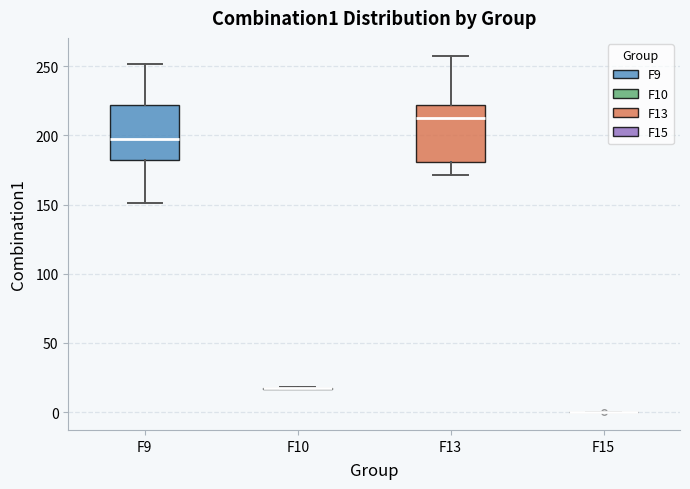

Reading left to right, transcribe this box plot: for each box, give where its median line is, the range the box spans, and where its two whiskers end, as read against the y-axis. The values are not printed on the chart, so give them approximately, as read against the axis.

F9: median 195, box 185 to 220, whiskers 150 to 250
F10: box collapsed to a line at 15, whiskers 15 to 20
F13: median 215, box 180 to 220, whiskers 170 to 260
F15: box collapsed to a line at 0, whiskers 0 to 0